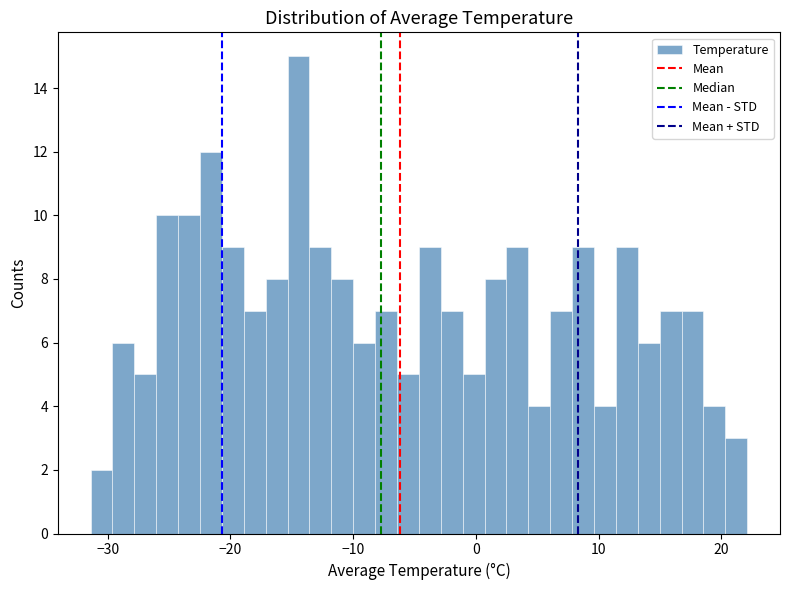

Read against the x-axis, roughly where is the centre of the tallest bar?

-14